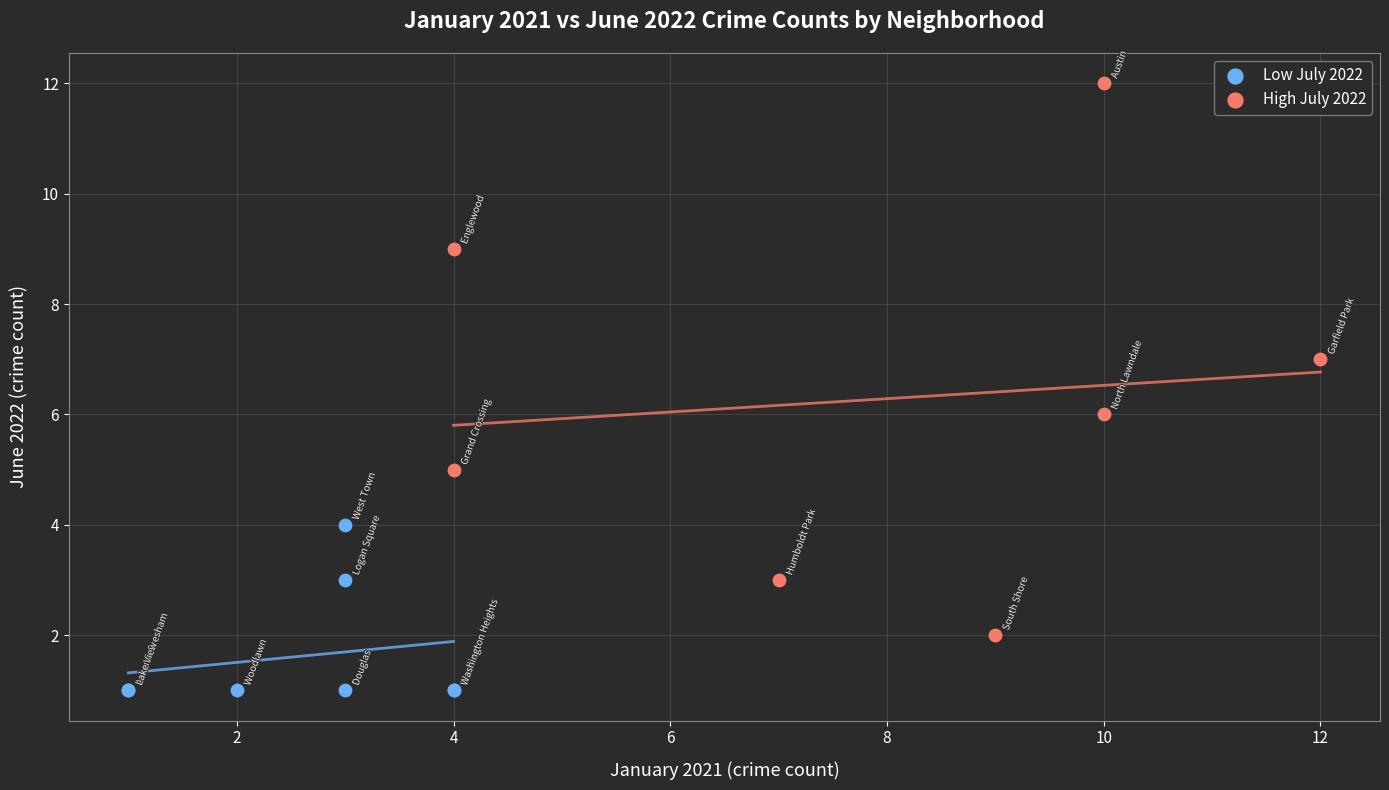

Which series reaches the maximum Y coordinate?

High July 2022